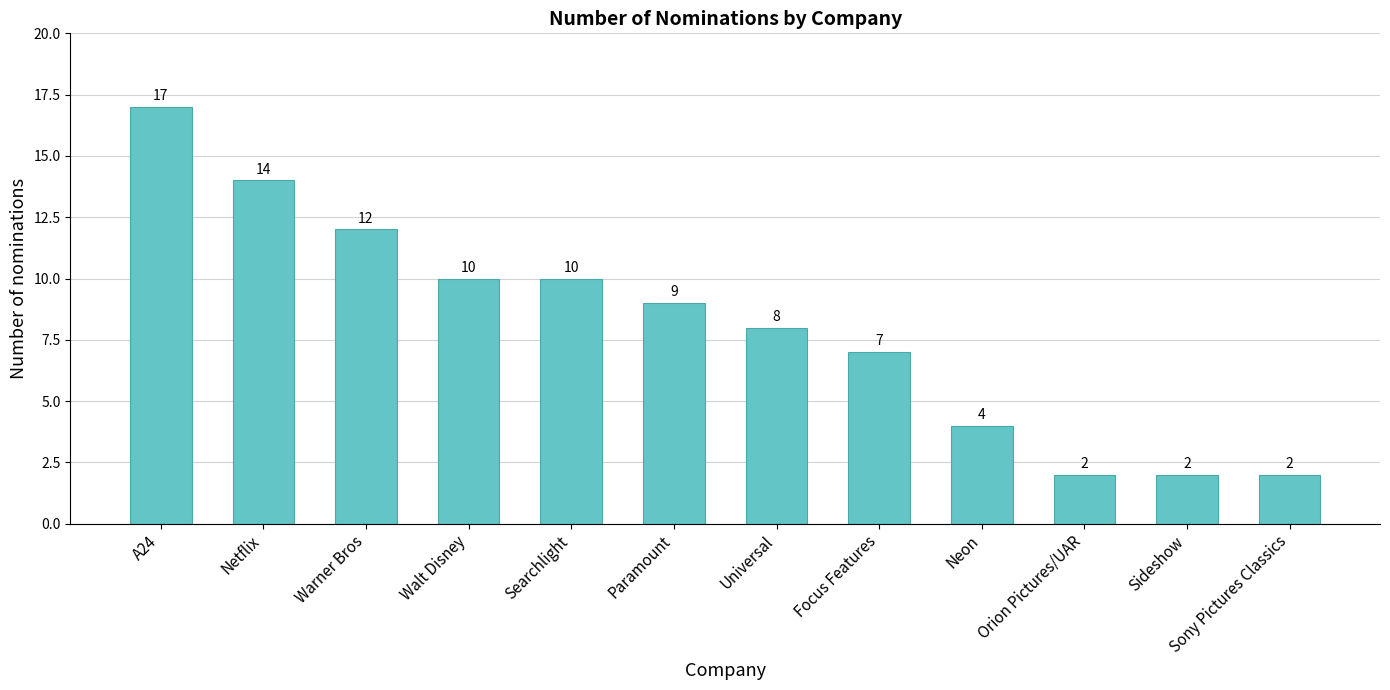

What is the label of the 10th bar from the left?

Orion Pictures/UAR